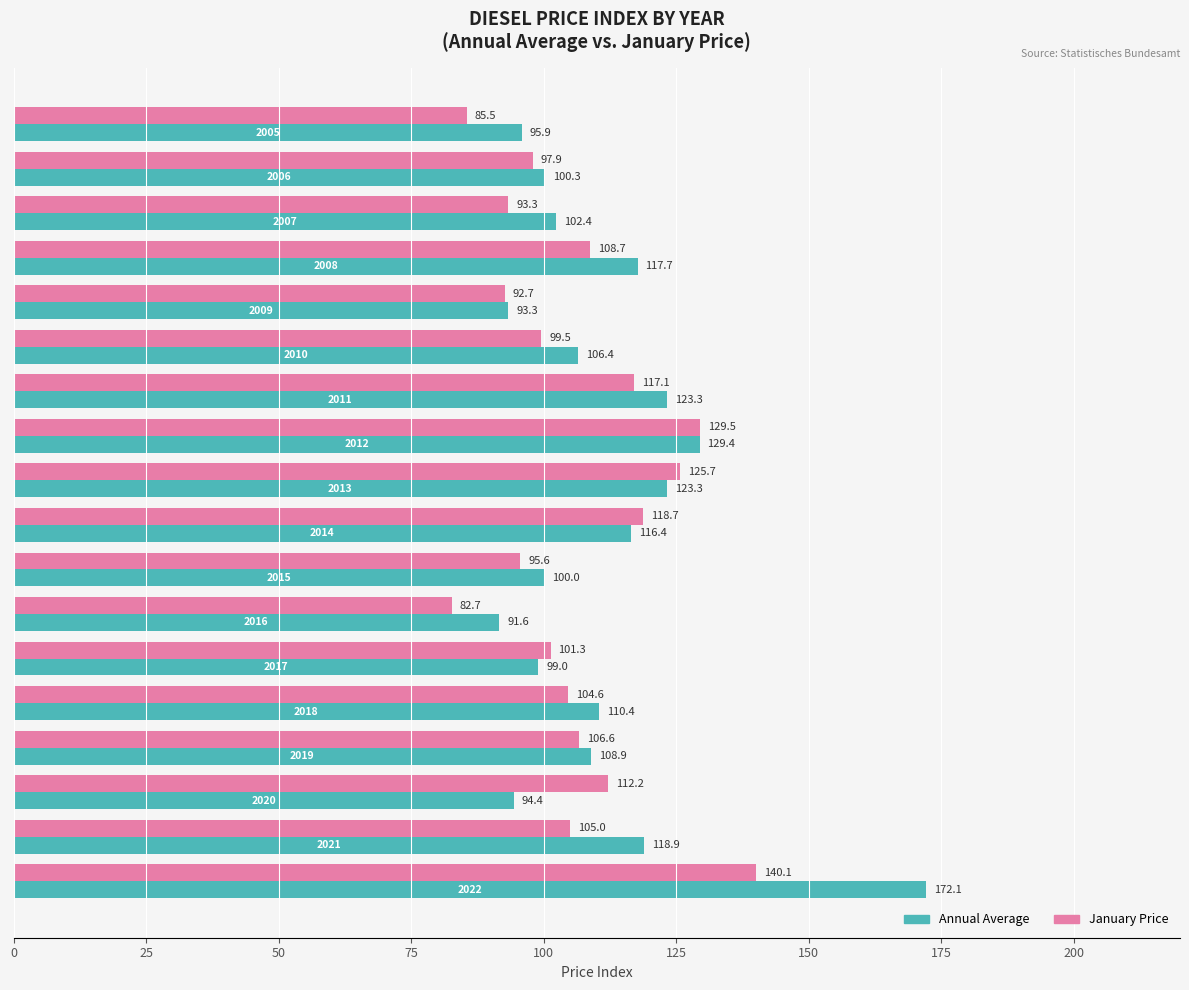

What is the maximum value shown in the chart?

172.1